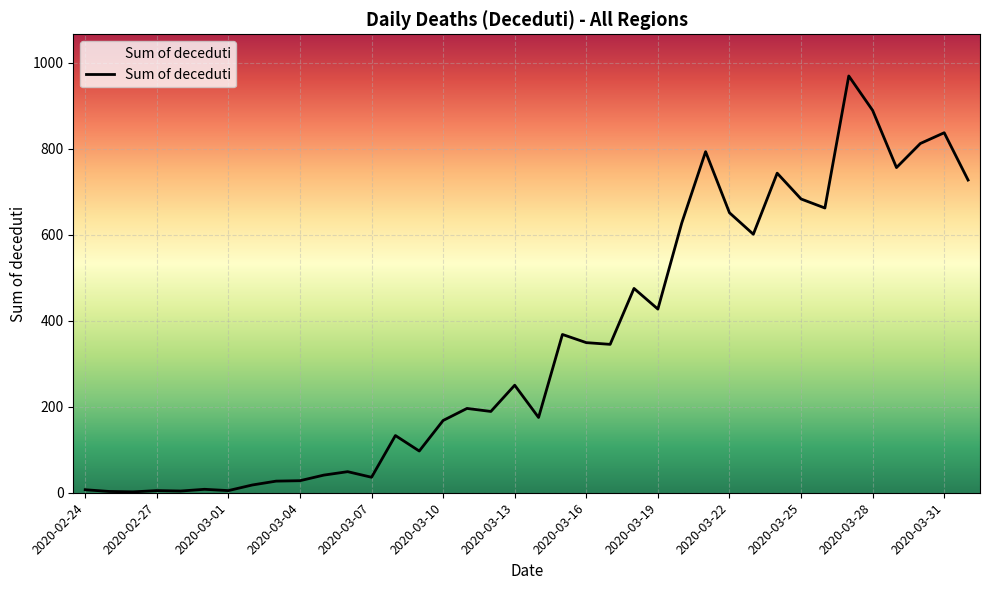

What is the maximum value shown in the chart?

969